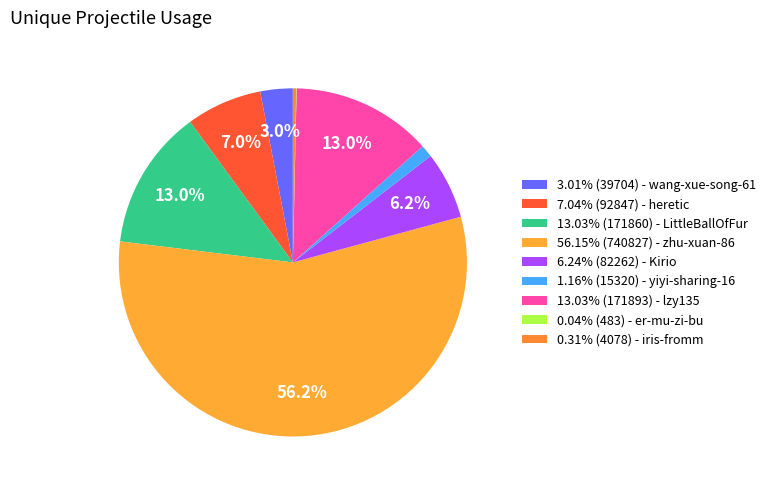

How many segments does this pie chart have?

9